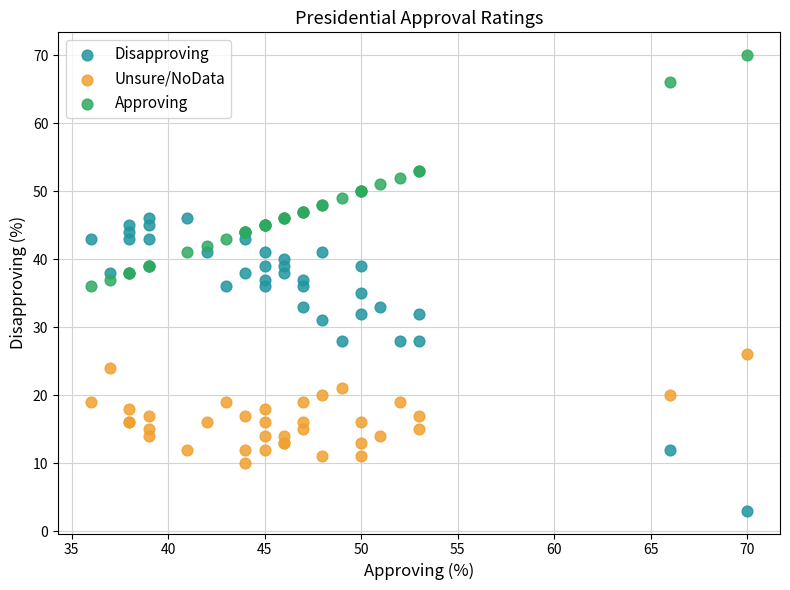

Which series has the widest spread of Y values?

Disapproving